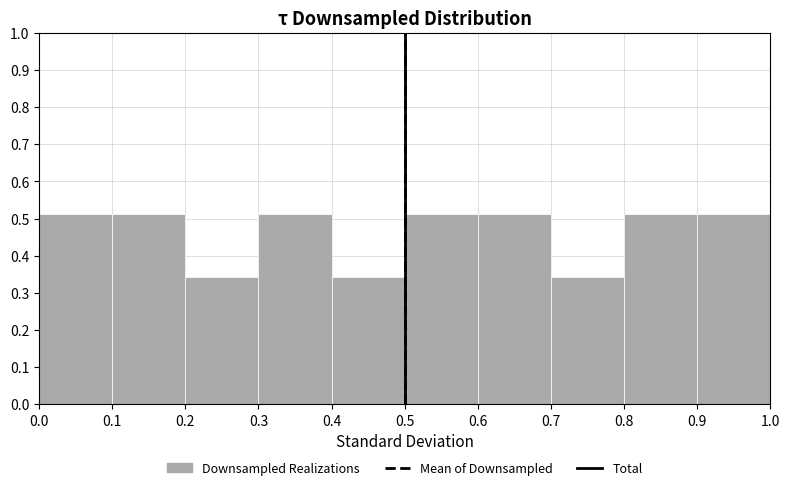

What is the height of the bar covering 0.5 to 0.6 on the x-axis? The values are not printed on the chart, so give them approximately, as read against the axis.

0.51